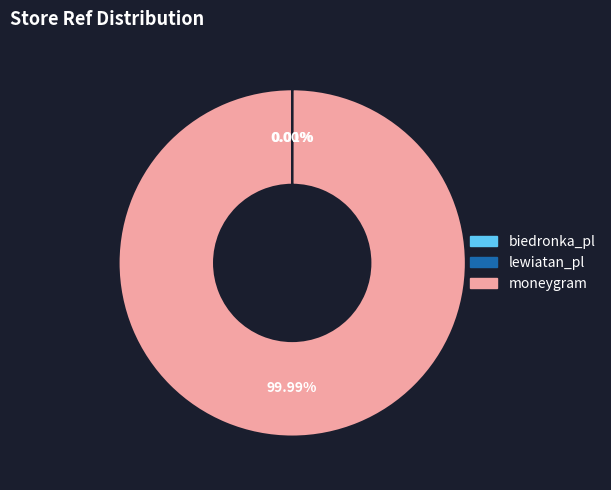

What percentage is the moneygram slice, to the nearest percent?

100%